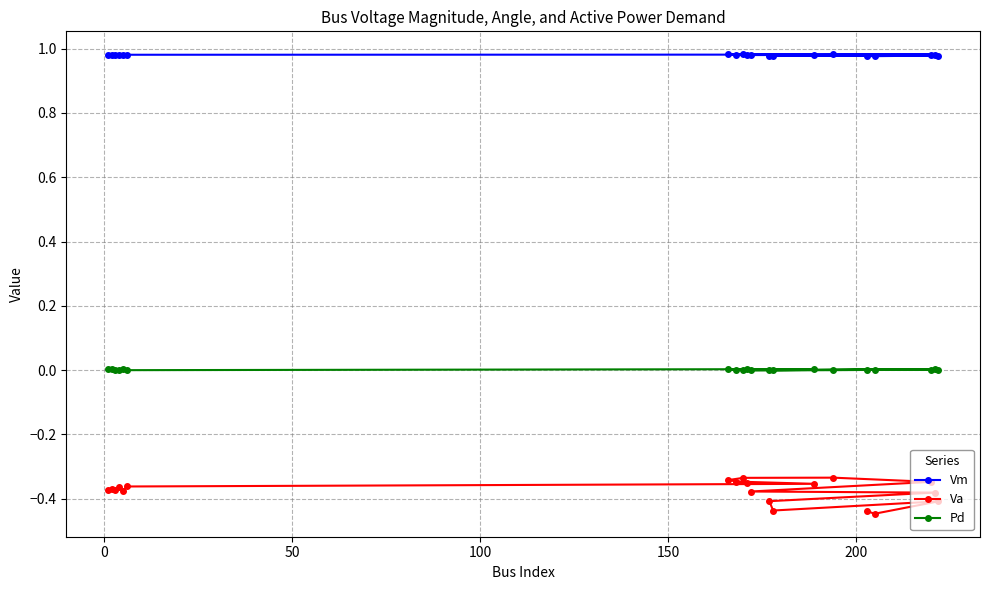

Which series has the largest range (max minus min)?

Va